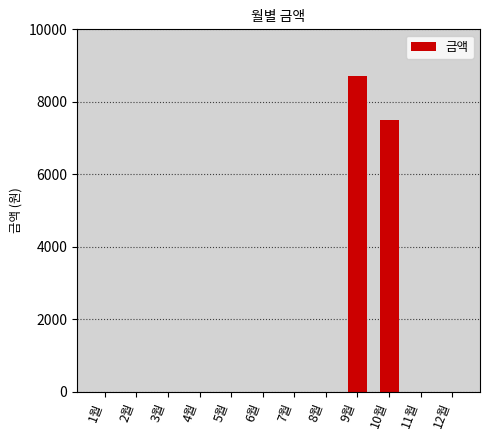

At which label is the value closest to 4350?

10월